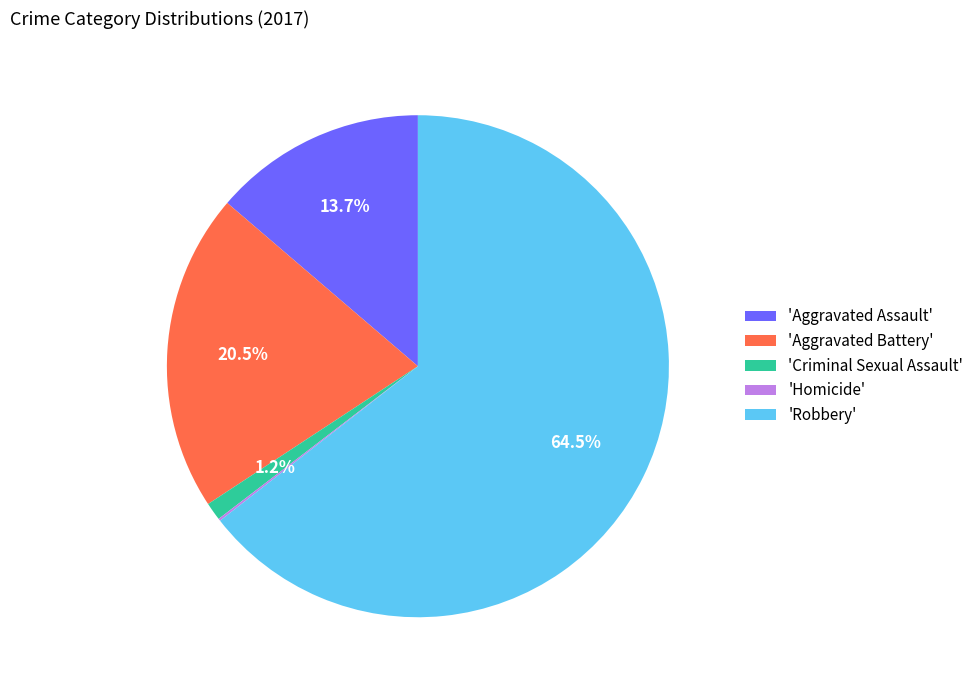

Is the sum of 'Aggravated Assault' and 'Robbery' greater than half?

Yes